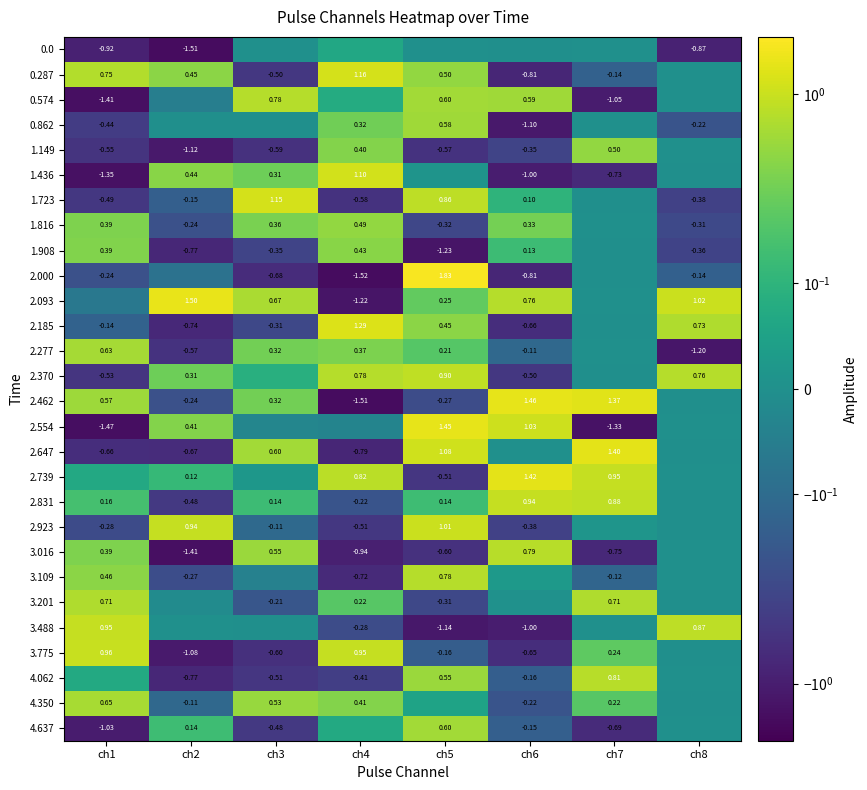

What is the total value across all series at ch6?

-0.3